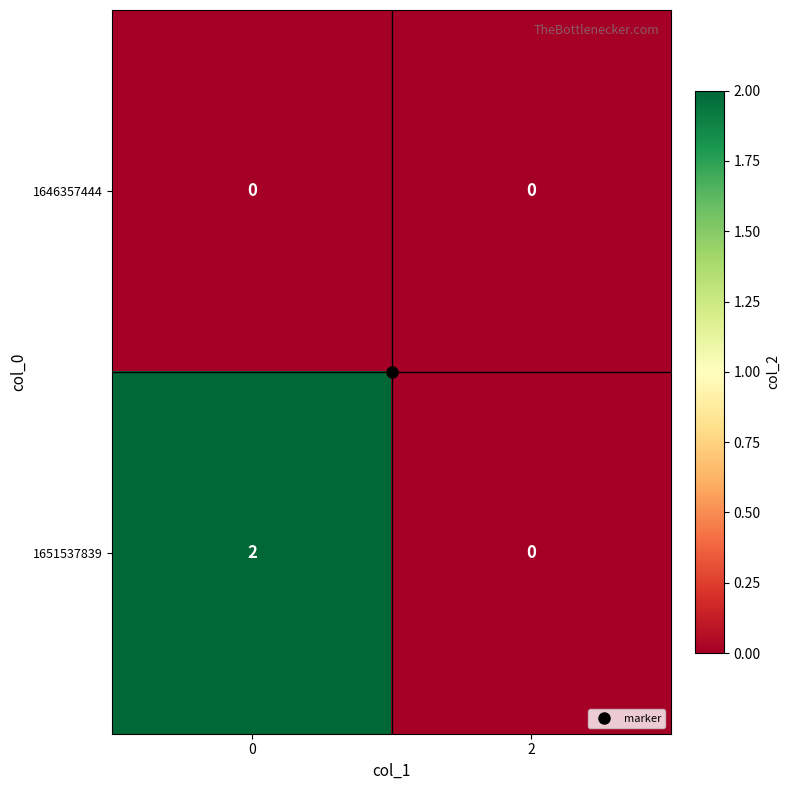

Which series has the largest total across all categories?

1651537839